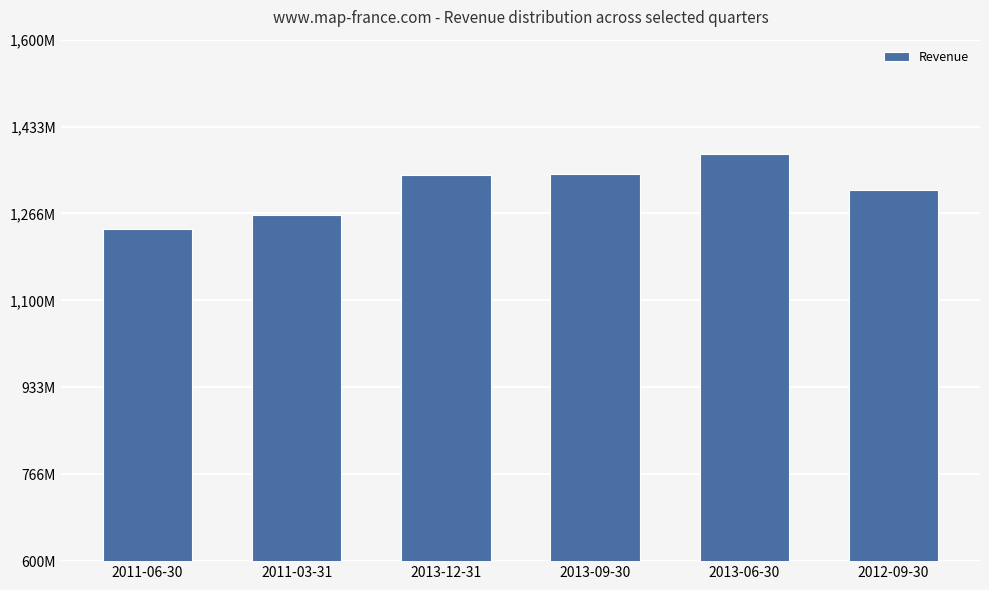

Does the chart contain any negative values?

No